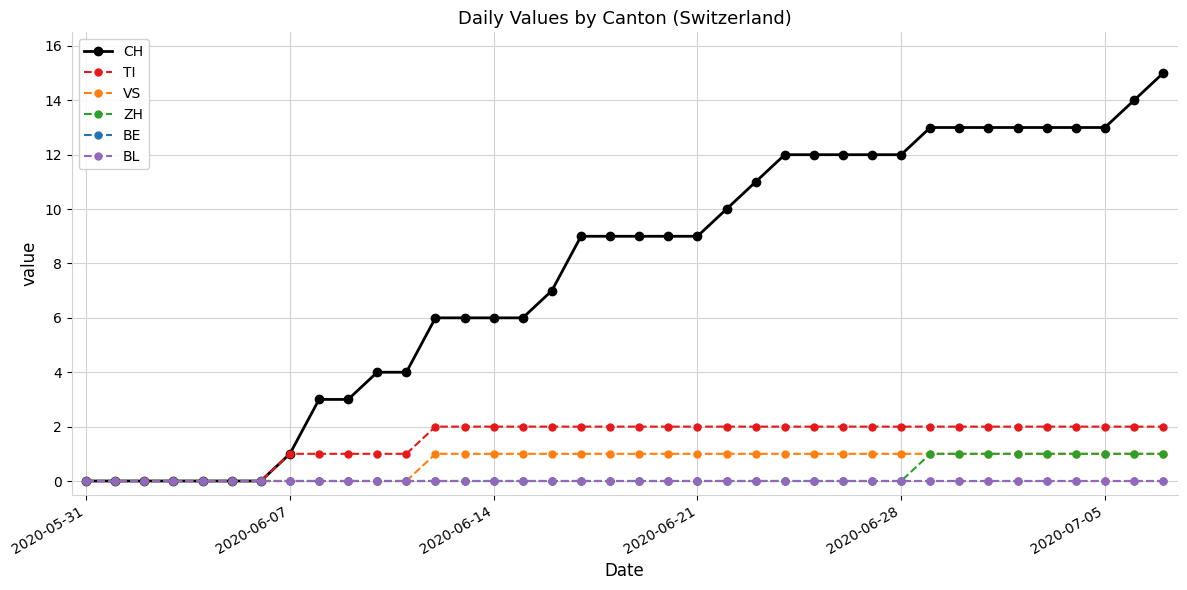

How many data points does each series have?

38